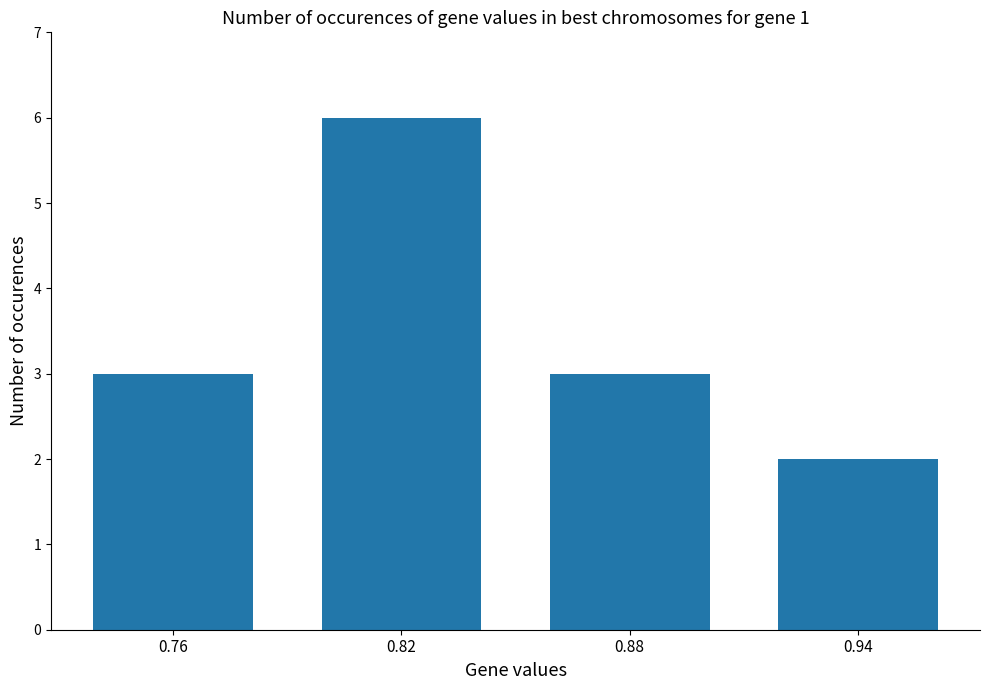

The value at 0.76 is 3. True or false?

True